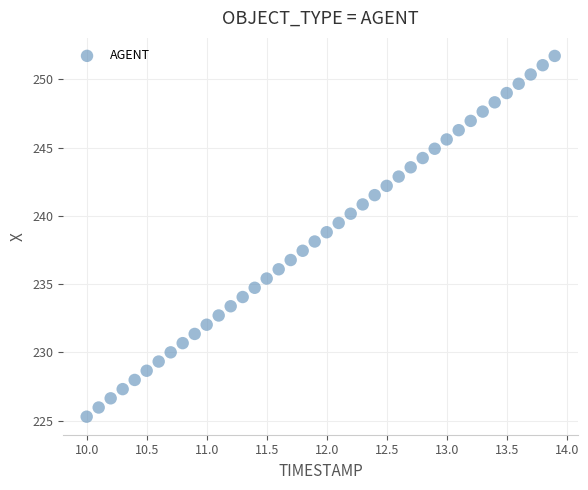

What is the range of X values (max minus min)?

3.9